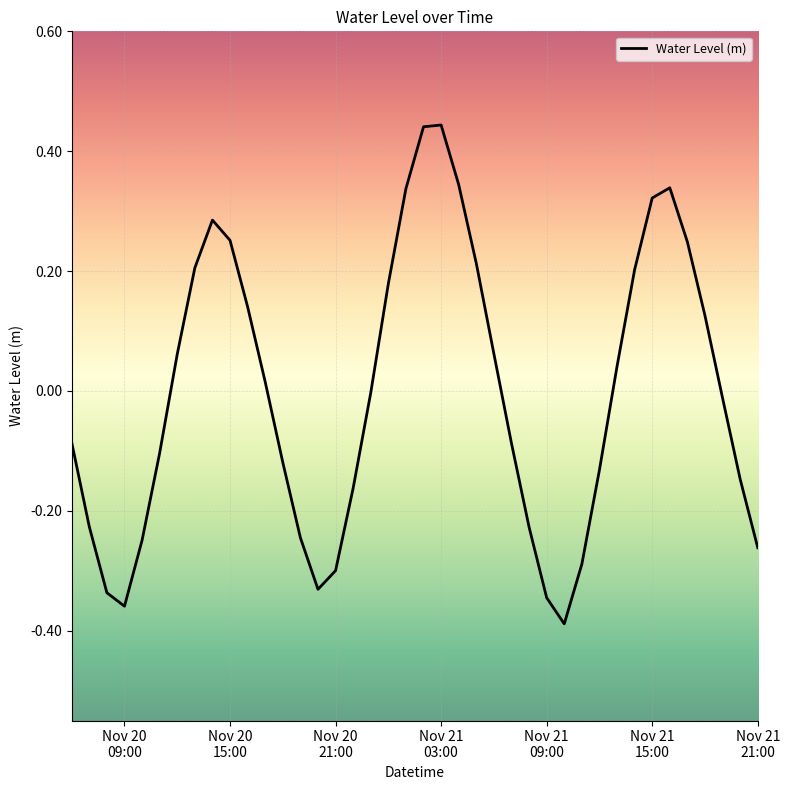

What is the difference between the maximum and minimum values?

0.8